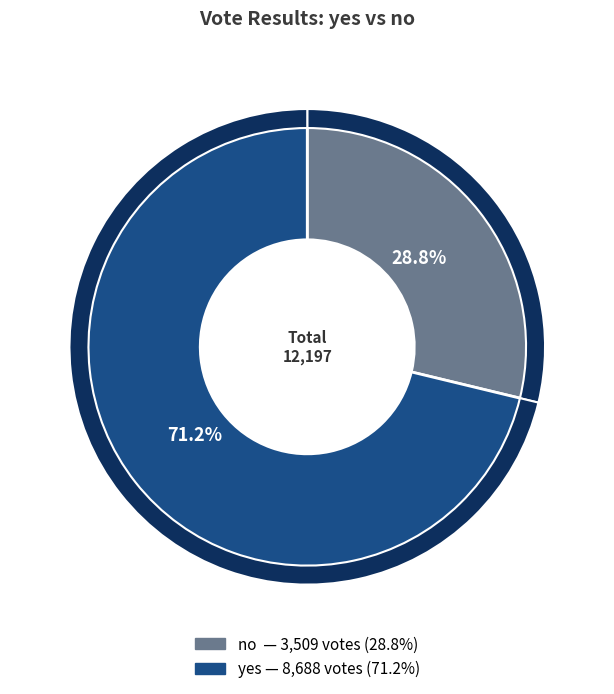

Do yes and no together represent more than half of the pie?

Yes